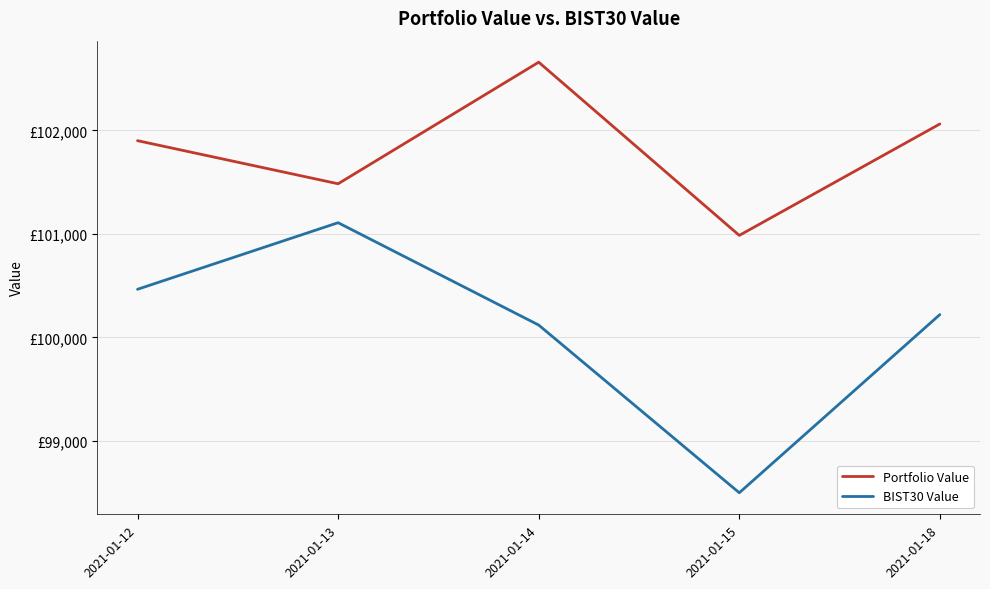

Rank the series by their maximum value, from highest to lowest.

Portfolio Value, BIST30 Value